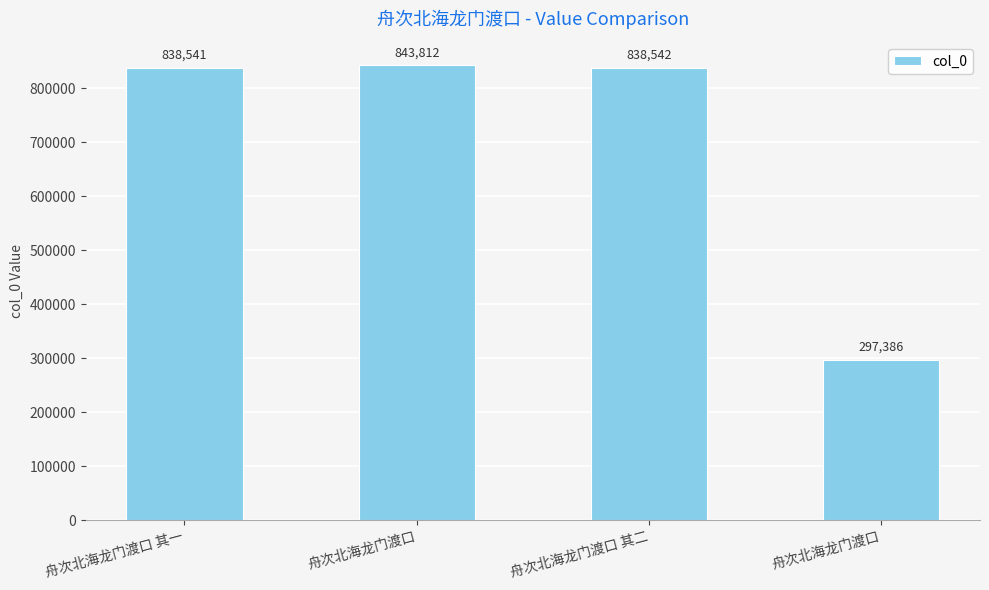

What is the label of the 4th bar from the left?

舟次北海龙门渡口